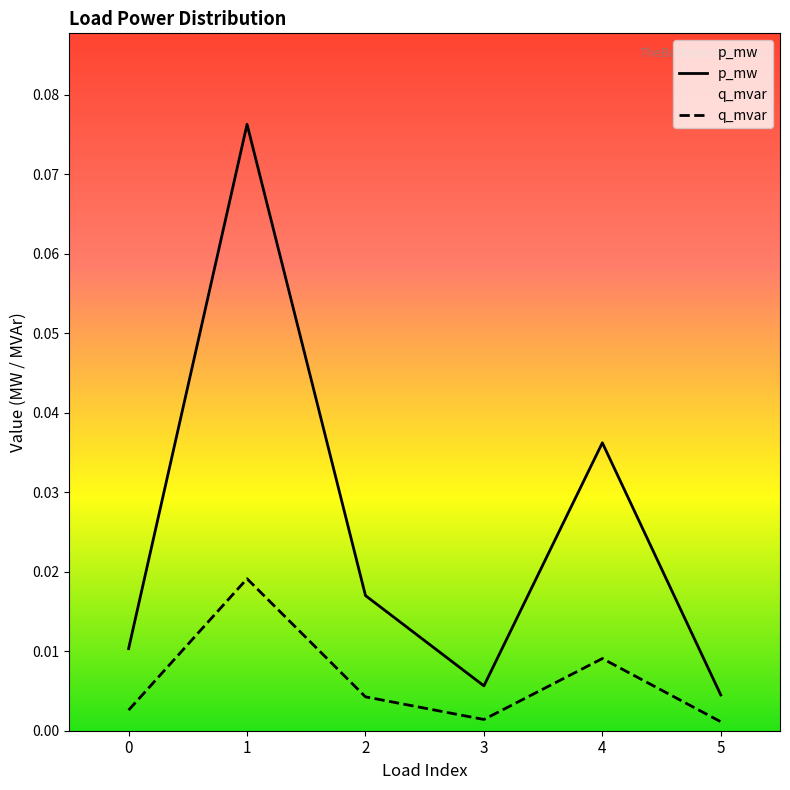

True or false: p_mw has a value of 0.0 at 2.

False